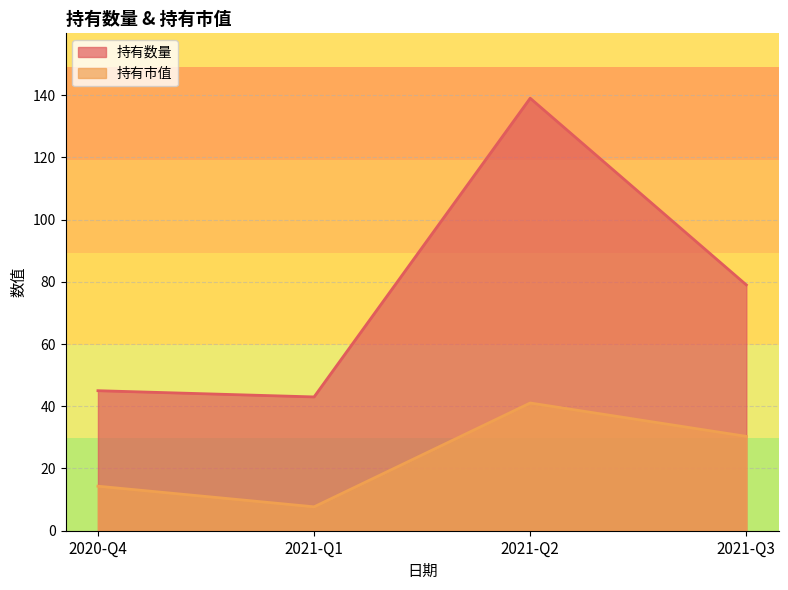

The value of 持有市值 at 2020-Q4 is 14.3. True or false?

True